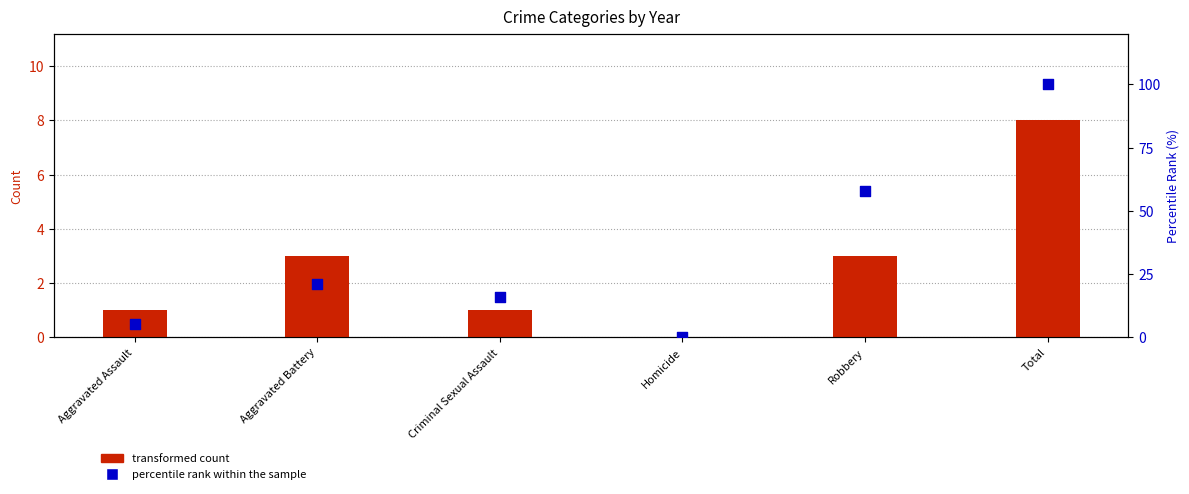

What is the total value across all series at Aggravated Battery?

24.1